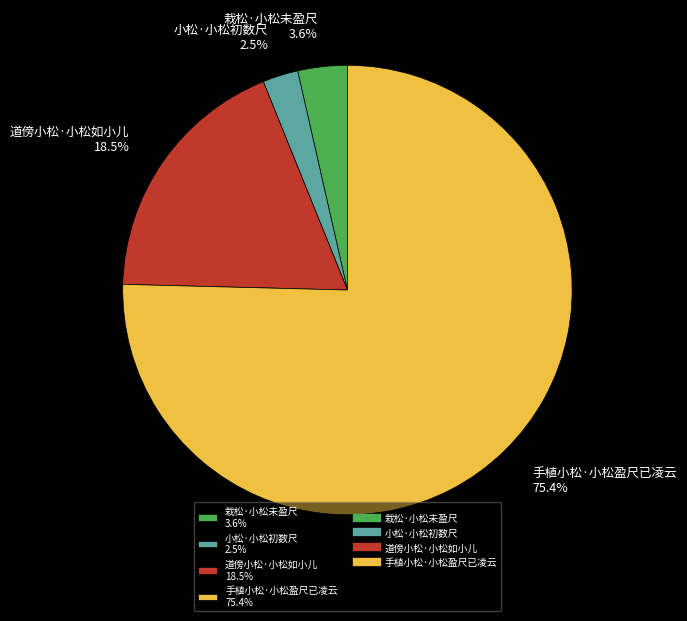

Between 栽松·小松未盈尺 3.6% and 手植小松·小松盈尺已凌云 75.4%, which is larger?

手植小松·小松盈尺已凌云 75.4%